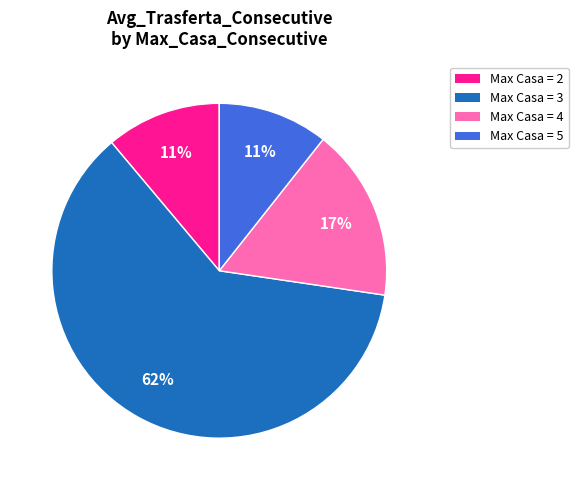

Is it true that Max Casa = 5 is 1% of the pie?

False